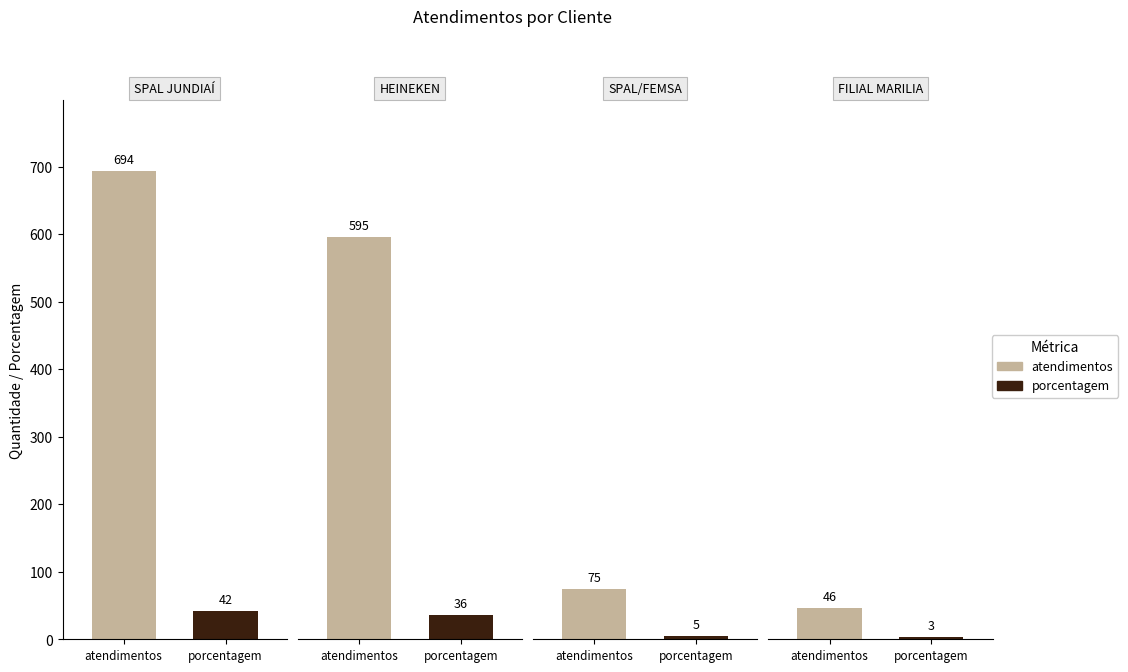

How many values in the porcentagem series exceed 36?

1